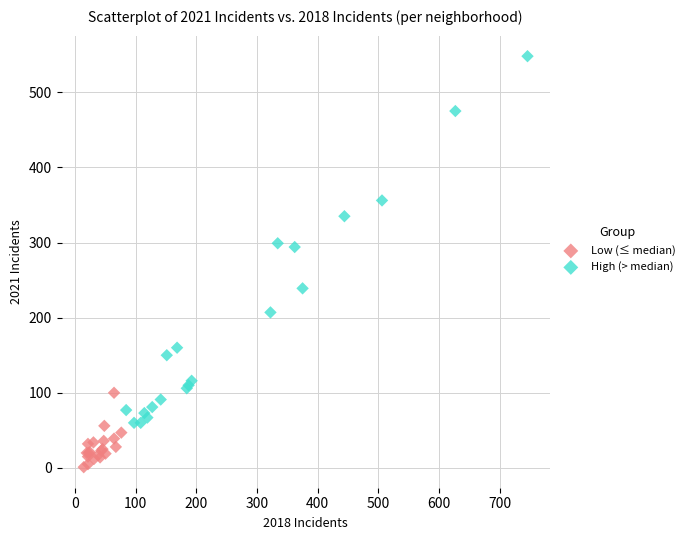

Which series reaches the maximum Y coordinate?

High (> median)